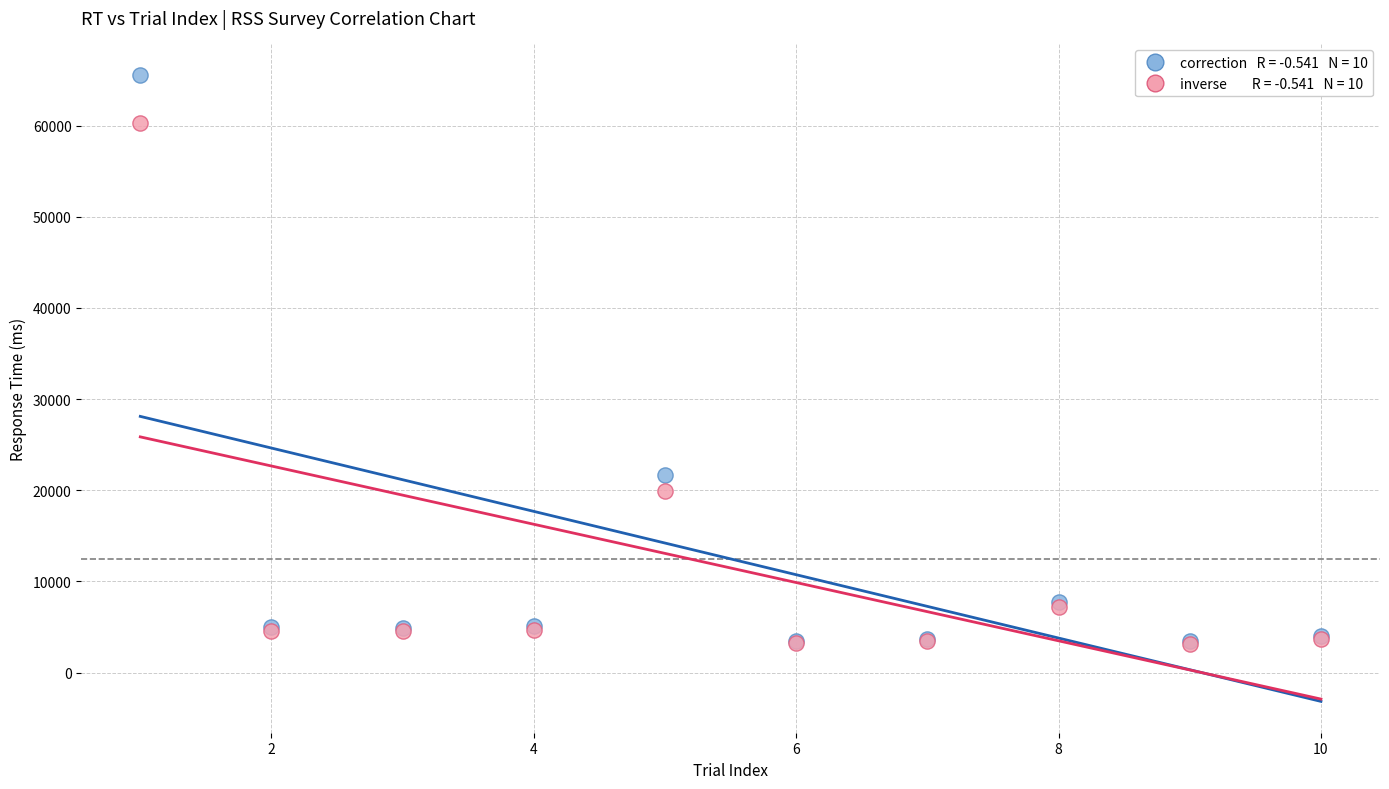

Across all series, what Y value is closest to 34357?

21662.0